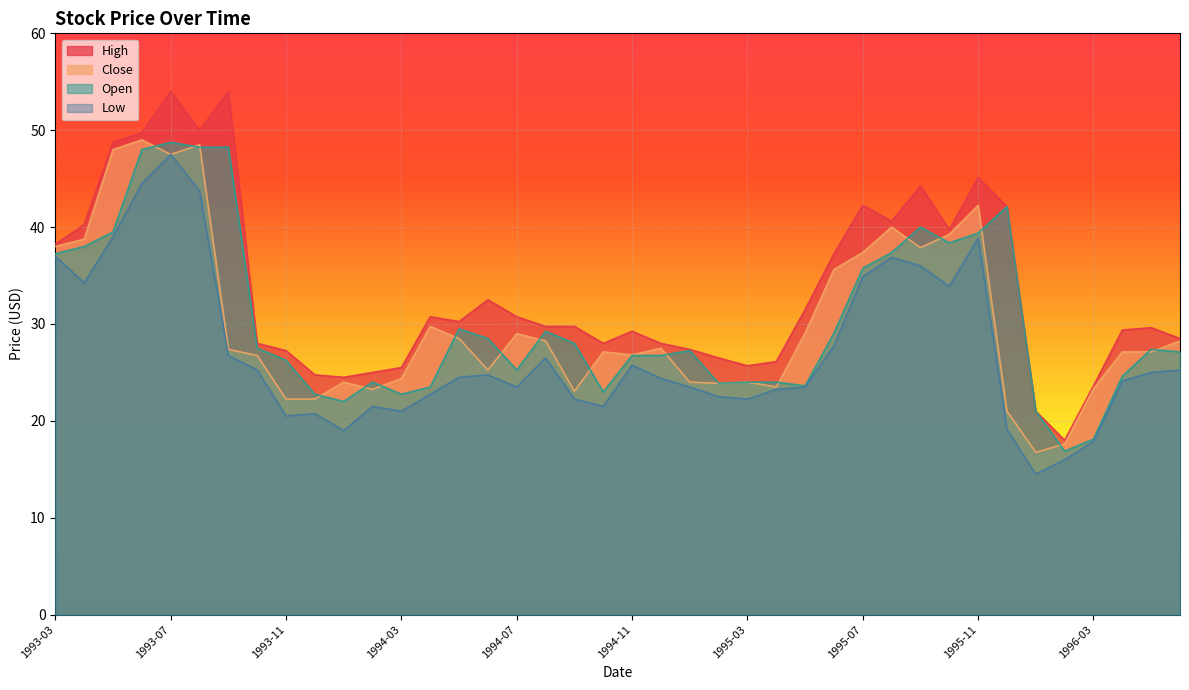

What are all the series names shown in the legend?

High, Close, Open, Low